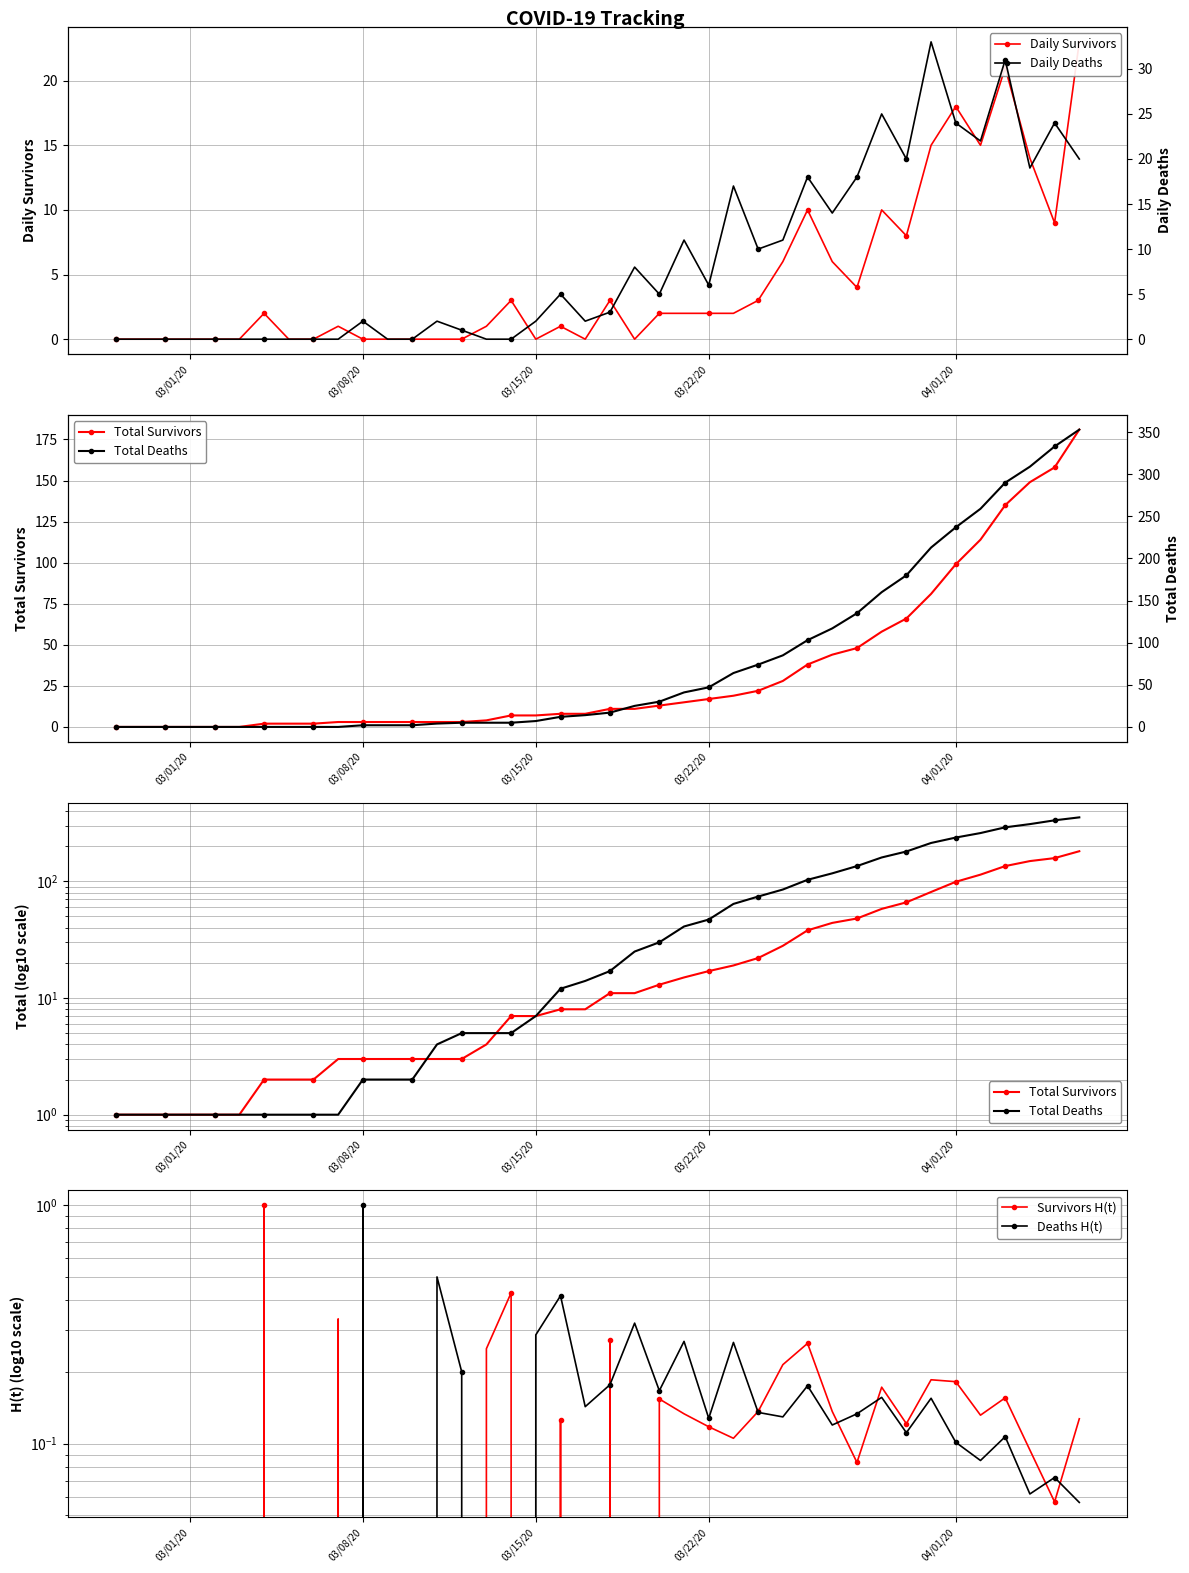

Reading left to right, what are all the values shown in this chart?

Daily Survivors: 0.0	0.0	0.0	0.0	0.0	0.0	2.0	0.0	0.0	1.0	0.0	0.0	0.0	0.0	0.0	1.0	3.0	0.0	1.0	0.0	3.0	0.0	2.0	2.0	2.0	2.0	3.0	6.0	10.0	6.0	4.0	10.0	8.0	15.0	18.0	15.0	21.0	14.0	9.0	23.0
Total Survivors: 1.0	1.0	1.0	1.0	1.0	1.0	2.0	2.0	2.0	3.0	3.0	3.0	3.0	3.0	3.0	4.0	7.0	7.0	8.0	8.0	11.0	11.0	13.0	15.0	17.0	19.0	22.0	28.0	38.0	44.0	48.0	58.0	66.0	81.0	99.0	114.0	135.0	149.0	158.0	181.0
Total Deaths: 0.0	0.0	0.0	0.0	0.0	0.0	0.0	0.0	0.0	0.0	2.0	2.0	2.0	4.0	5.0	5.0	5.0	7.0	12.0	14.0	17.0	25.0	30.0	41.0	47.0	64.0	74.0	85.0	103.0	117.0	135.0	160.0	180.0	213.0	237.0	259.0	290.0	309.0	333.0	353.0
Survivors H(t): 0.0	0.0	0.0	0.0	0.0	0.0	1.0	0.0	0.0	0.3	0.0	0.0	0.0	0.0	0.0	0.2	0.4	0.0	0.1	0.0	0.3	0.0	0.2	0.1	0.1	0.1	0.1	0.2	0.3	0.1	0.1	0.2	0.1	0.2	0.2	0.1	0.2	0.1	0.1	0.1
Deaths H(t): 0.0	0.0	0.0	0.0	0.0	0.0	0.0	0.0	0.0	0.0	1.0	0.0	0.0	0.5	0.2	0.0	0.0	0.3	0.4	0.1	0.2	0.3	0.2	0.3	0.1	0.3	0.1	0.1	0.2	0.1	0.1	0.2	0.1	0.2	0.1	0.1	0.1	0.1	0.1	0.1
Daily Deaths: 0.0	0.0	0.0	0.0	0.0	0.0	0.0	0.0	0.0	0.0	2.0	0.0	0.0	2.0	1.0	0.0	0.0	2.0	5.0	2.0	3.0	8.0	5.0	11.0	6.0	17.0	10.0	11.0	18.0	14.0	18.0	25.0	20.0	33.0	24.0	22.0	31.0	19.0	24.0	20.0